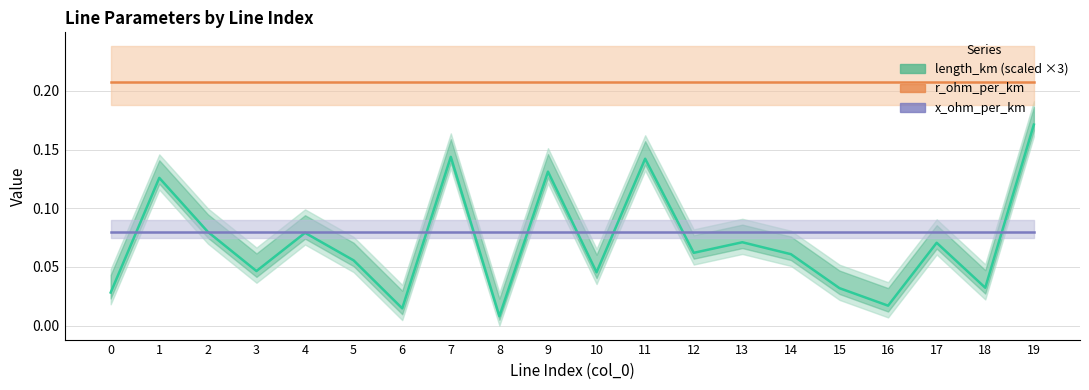

Where do x_ohm_per_km and length_km (scaled) first cross each other?

0 and 1